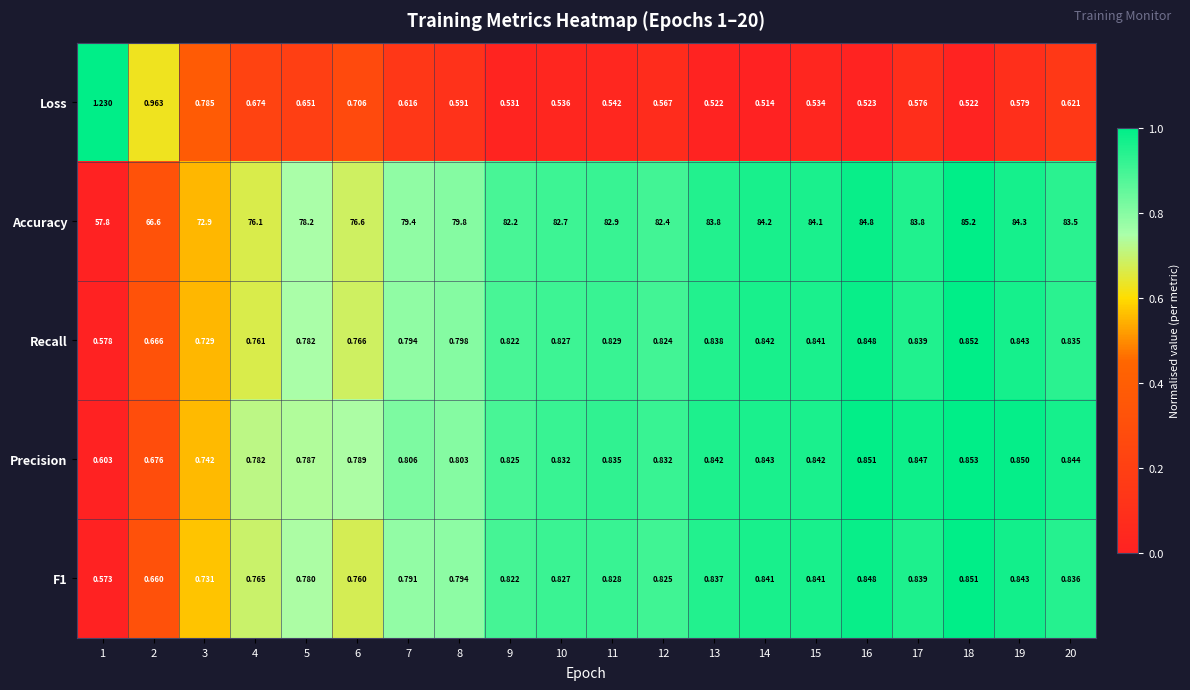

What is the spread (max minus min) of values at 8?

79.2